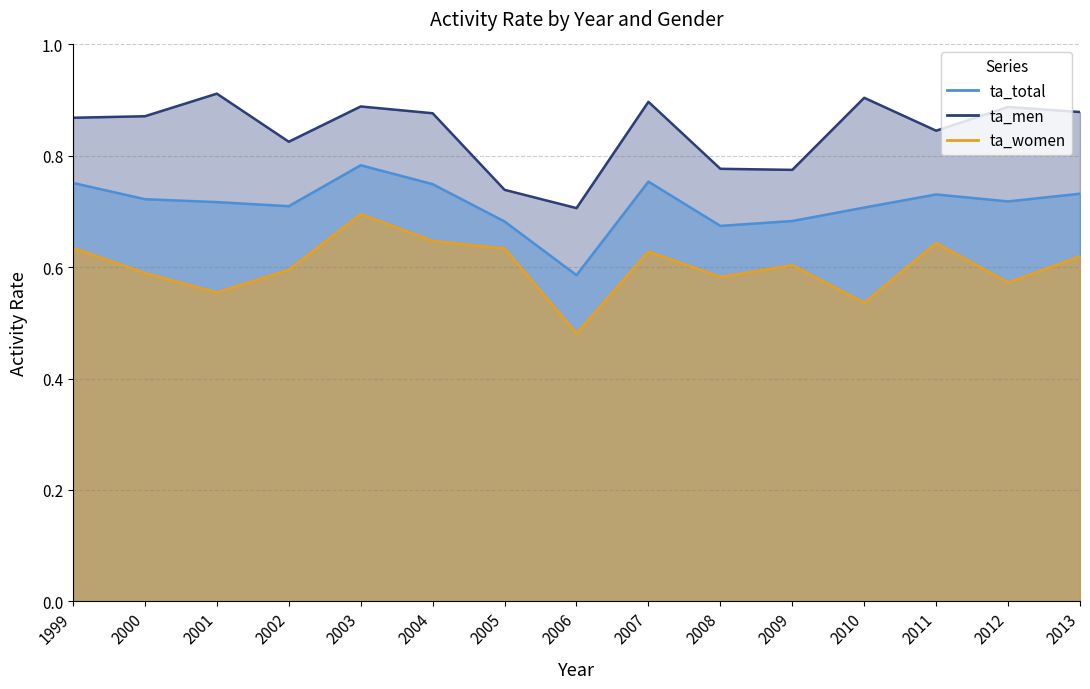

Reading left to right, list all the values displayed in this chart.

ta_total: 0.8	0.7	0.7	0.7	0.8	0.7	0.7	0.6	0.8	0.7	0.7	0.7	0.7	0.7	0.7
ta_men: 0.9	0.9	0.9	0.8	0.9	0.9	0.7	0.7	0.9	0.8	0.8	0.9	0.8	0.9	0.9
ta_women: 0.6	0.6	0.6	0.6	0.7	0.6	0.6	0.5	0.6	0.6	0.6	0.5	0.6	0.6	0.6